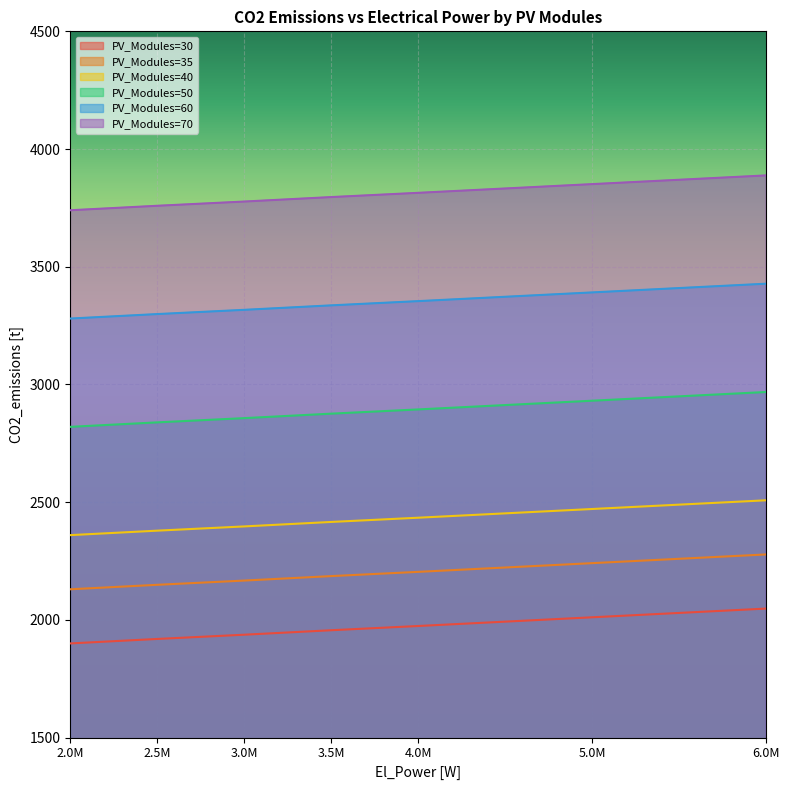

Reading left to right, transcribe all the data shown in this chart.

PV_Modules=30: 2.0M=1900	2.5M=1919	3.0M=1937	3.5M=1956	4.0M=1974	5.0M=2011	6.0M=2048
PV_Modules=35: 2.0M=2130	2.5M=2149	3.0M=2167	3.5M=2186	4.0M=2204	5.0M=2241	6.0M=2278
PV_Modules=40: 2.0M=2360	2.5M=2379	3.0M=2397	3.5M=2416	4.0M=2434	5.0M=2471	6.0M=2508
PV_Modules=50: 2.0M=2820	2.5M=2839	3.0M=2857	3.5M=2876	4.0M=2894	5.0M=2931	6.0M=2968
PV_Modules=60: 2.0M=3280	2.5M=3299	3.0M=3317	3.5M=3336	4.0M=3354	5.0M=3391	6.0M=3428
PV_Modules=70: 2.0M=3740	2.5M=3759	3.0M=3777	3.5M=3796	4.0M=3814	5.0M=3851	6.0M=3888